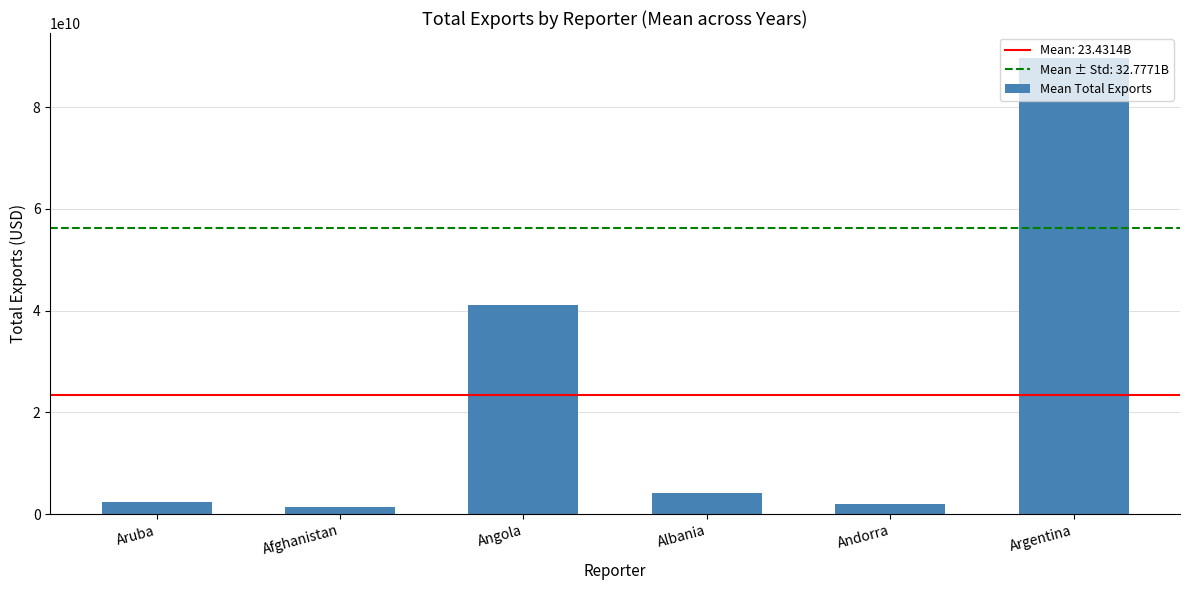

What is the average value?

23431376634.8